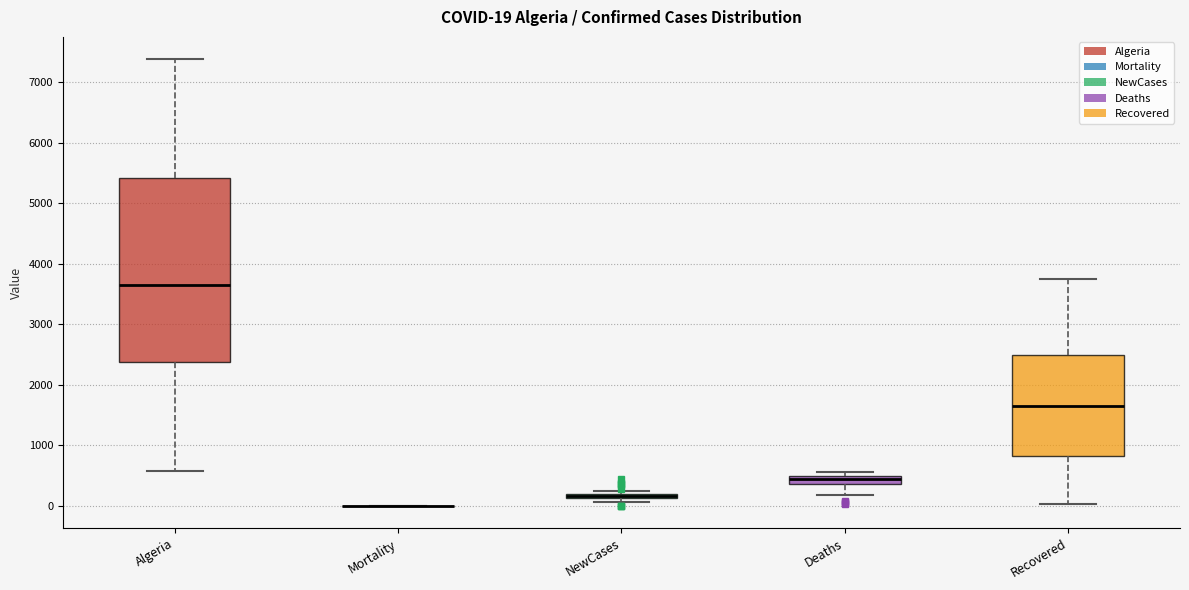

Which box is the tallest, from its lower edge to its upper edge?

Algeria